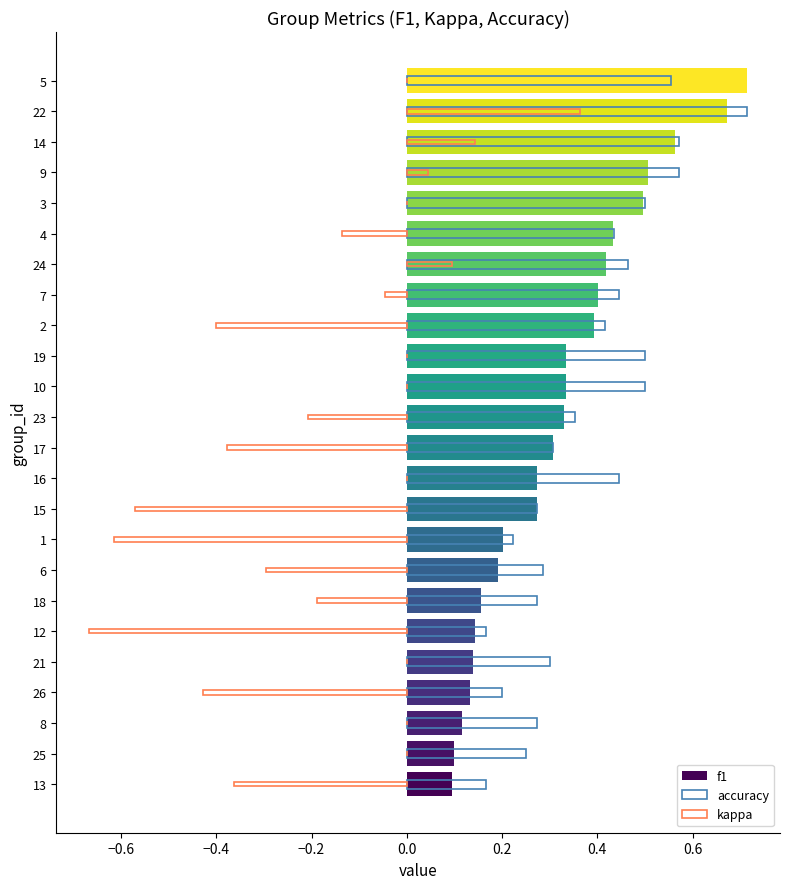

Rank the series at 10 from lowest to highest value.

kappa, f1, accuracy